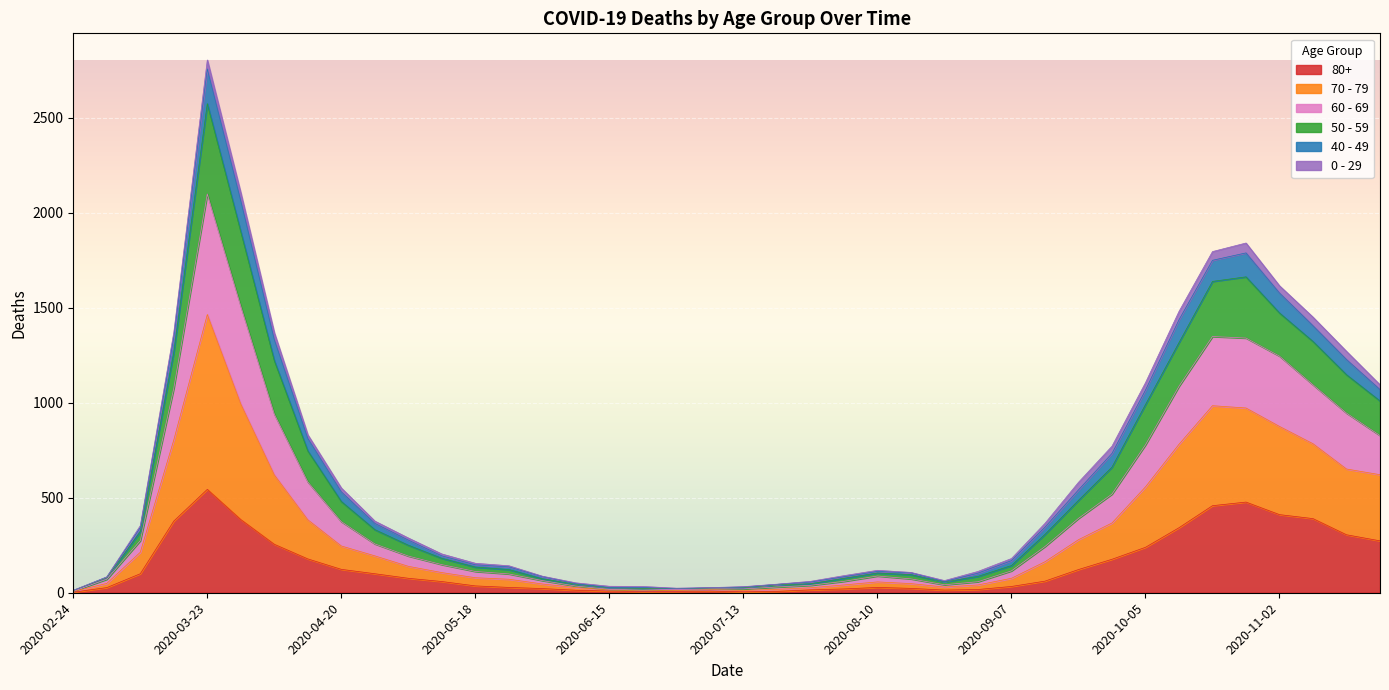

At which category does 70 - 79 reach its first local valley?

2020-06-22